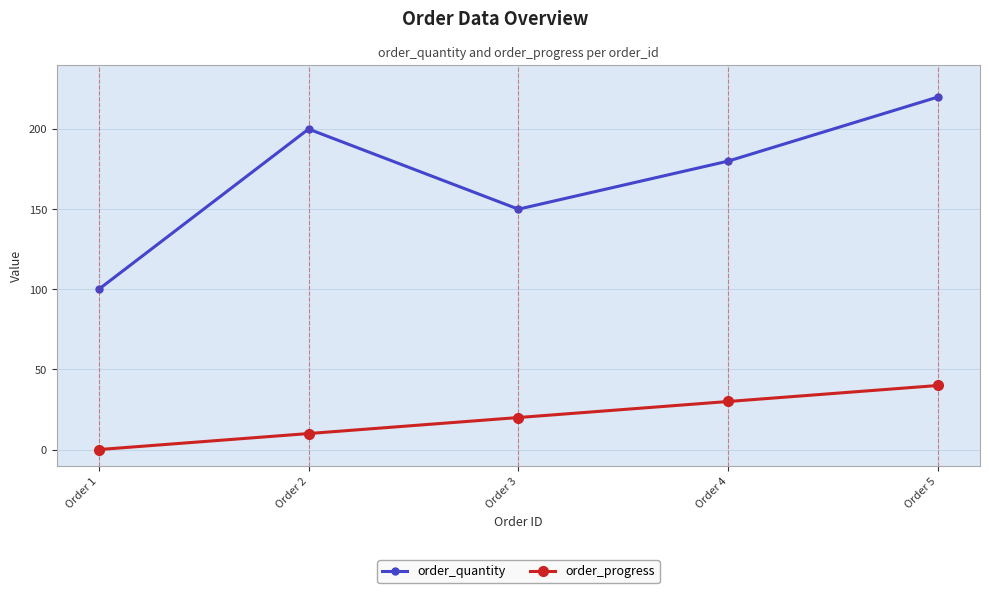

Reading left to right, what are all the values shown in this chart?

order_quantity: 100	200	150	180	220
order_progress: 0	10	20	30	40